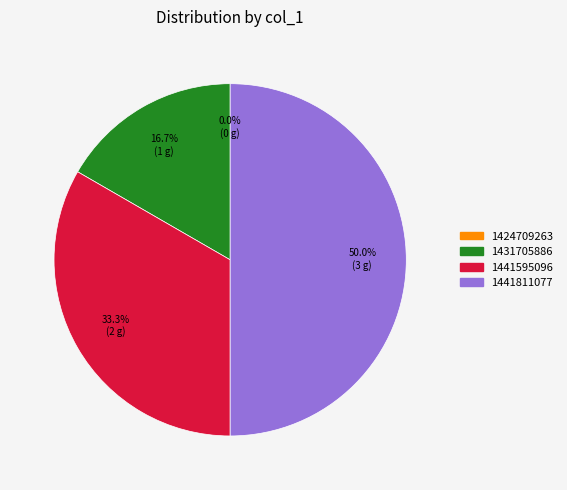

What is the largest slice in the pie chart?

1441811077